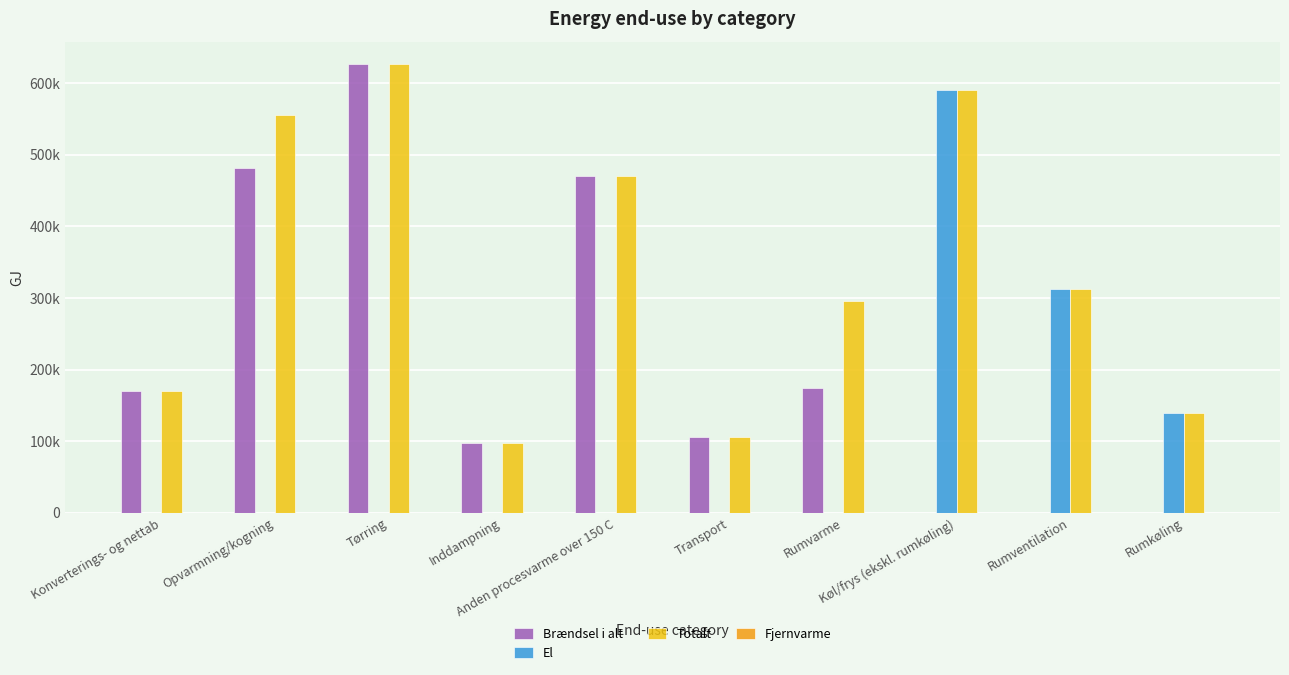

Which has a higher value, Rumventilation or Køl/frys (ekskl. rumkøling)?

Rumventilation